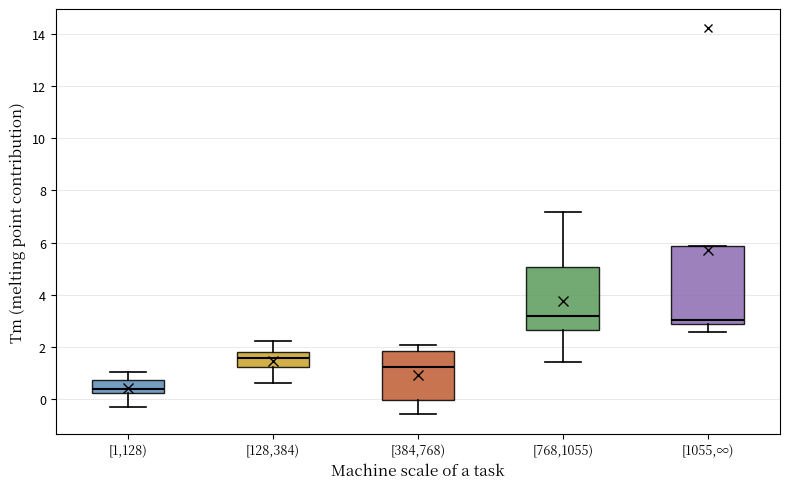

Reading left to right, transcribe this box plot: for each box, give where its median line is, the range the box spans, and where its two whiskers end, as read against the y-axis. The values are not printed on the chart, so give them approximately, as read against the axis.

[1,128): median 0.4, box 0.2 to 0.8, whiskers -0.2 to 1.0
[128,384): median 1.6, box 1.2 to 1.8, whiskers 0.6 to 2.2
[384,768): median 1.2, box 0.0 to 1.8, whiskers -0.6 to 2.0
[768,1055): median 3.2, box 2.6 to 5.0, whiskers 1.4 to 7.2
[1055,∞): median 3.0, box 2.8 to 5.8, whiskers 2.6 to 5.8